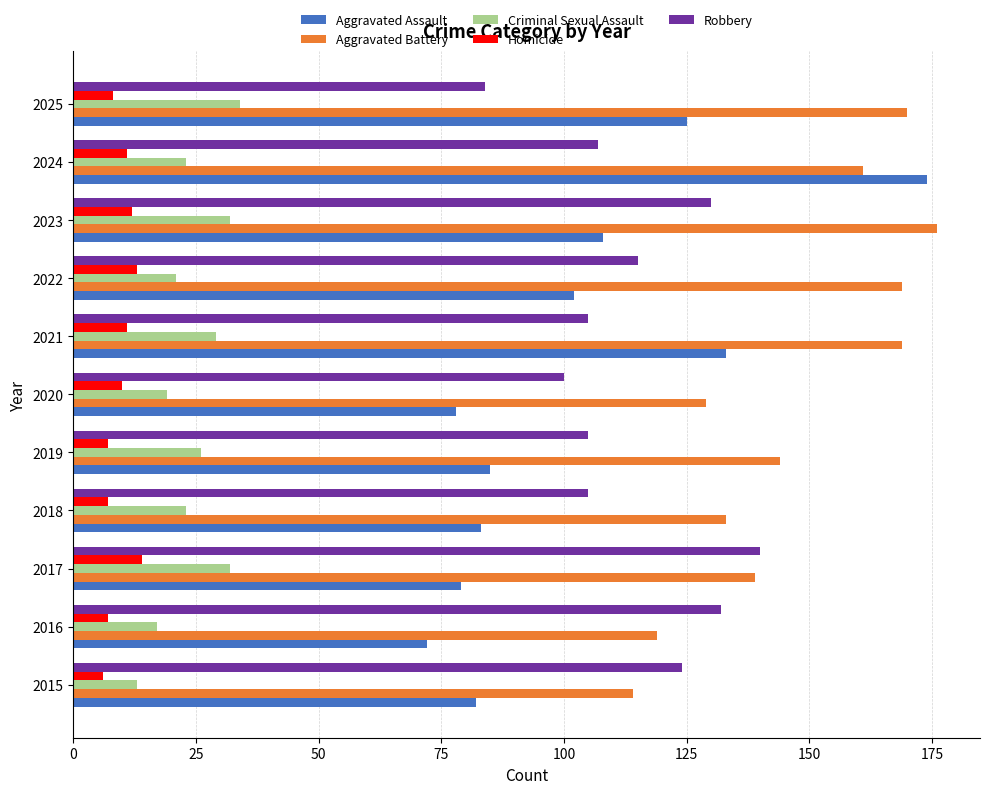

What is the total value across all series at 2018?

351